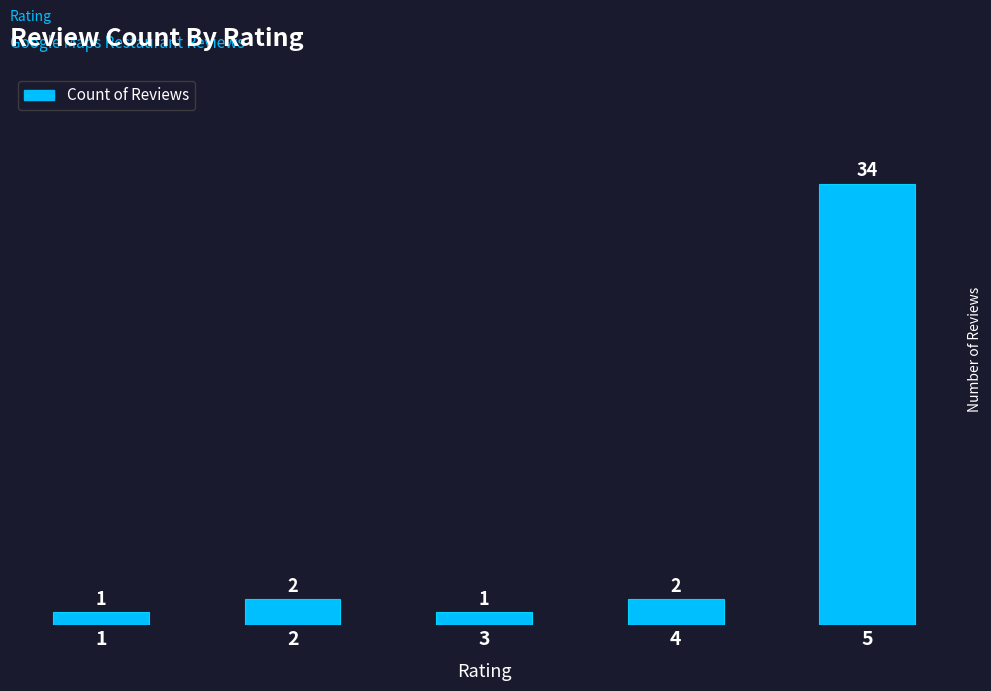

What is the ratio of the value at 2 to the value at 1?

2.0